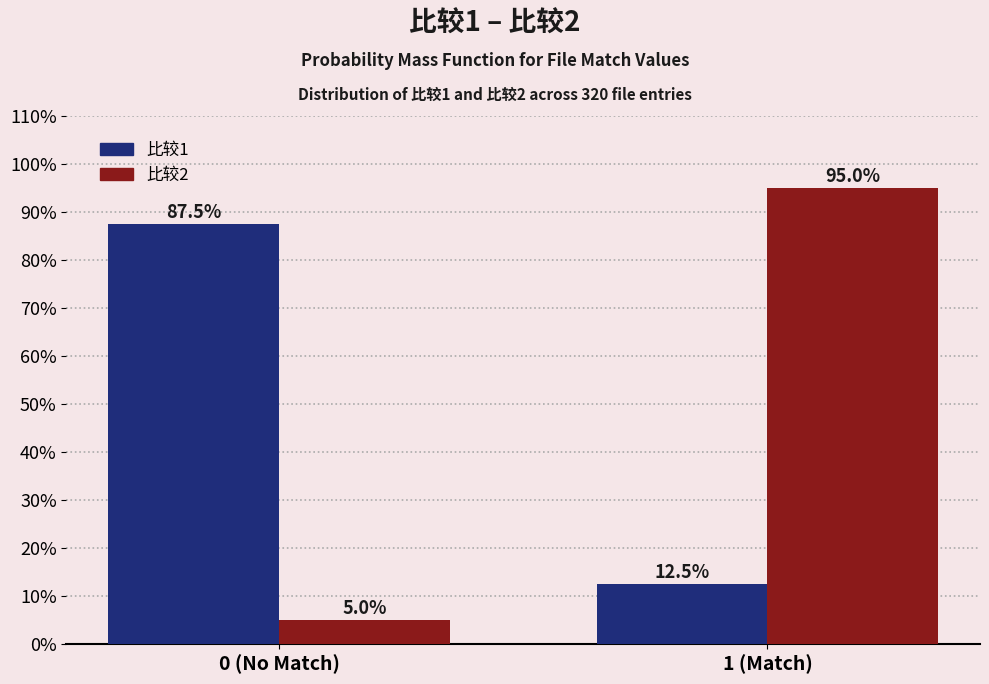

Reading right to left, transcribe all the data shown in this chart.

比较1: 12.5	87.5
比较2: 95.0	5.0